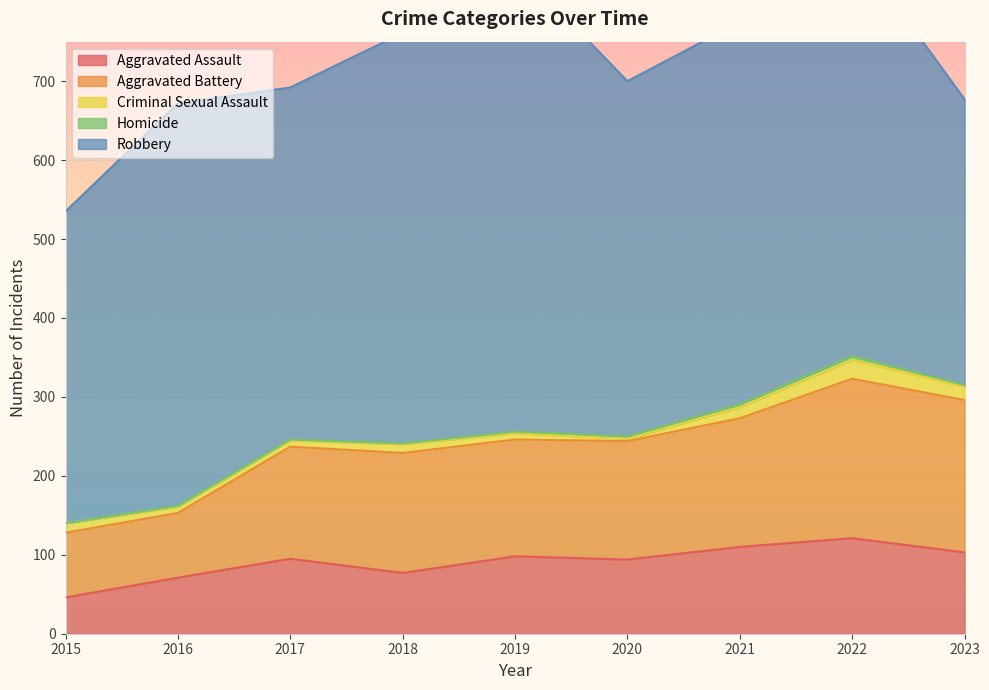

What is the difference between the highest and lowest values at 2015?

395